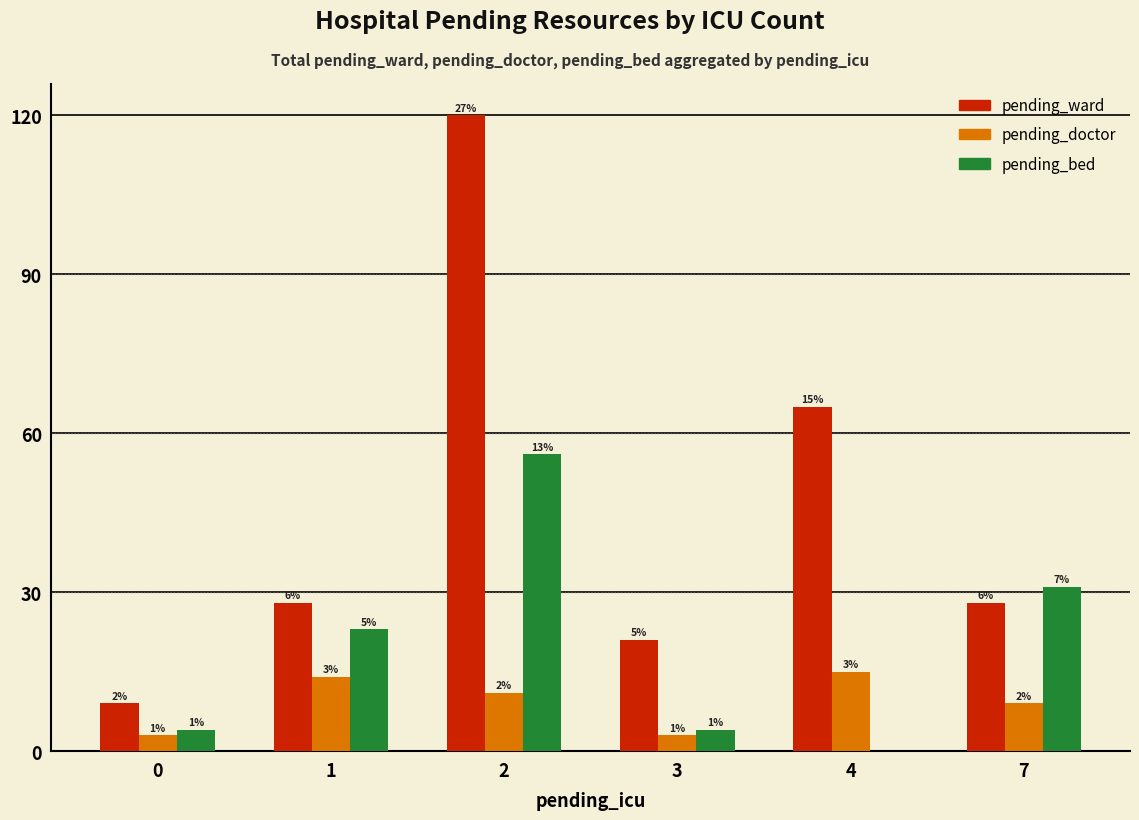

At 2, list the series in order from smallest to largest.

pending_doctor, pending_bed, pending_ward